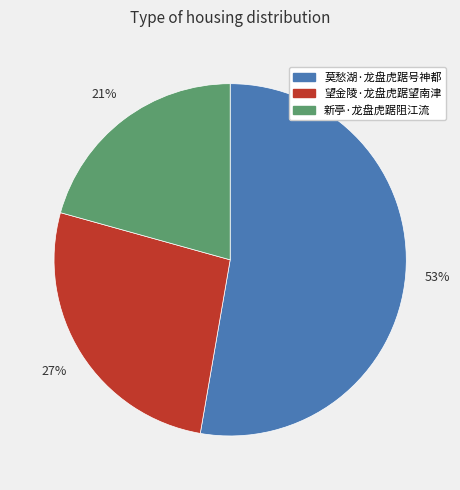

True or false: 望金陵·龙盘虎踞望南津 accounts for 15% of the total.

False